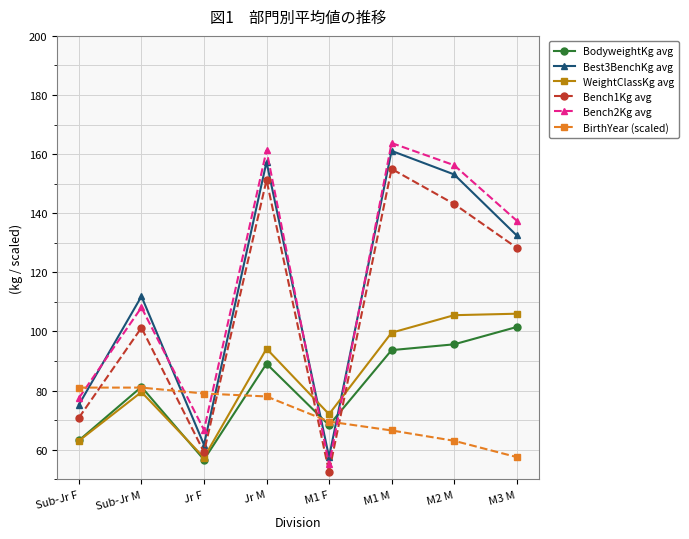

Is the value of WeightClassKg avg at M1 M greater than the value of BirthYear (scaled) at Sub-Jr M?

Yes